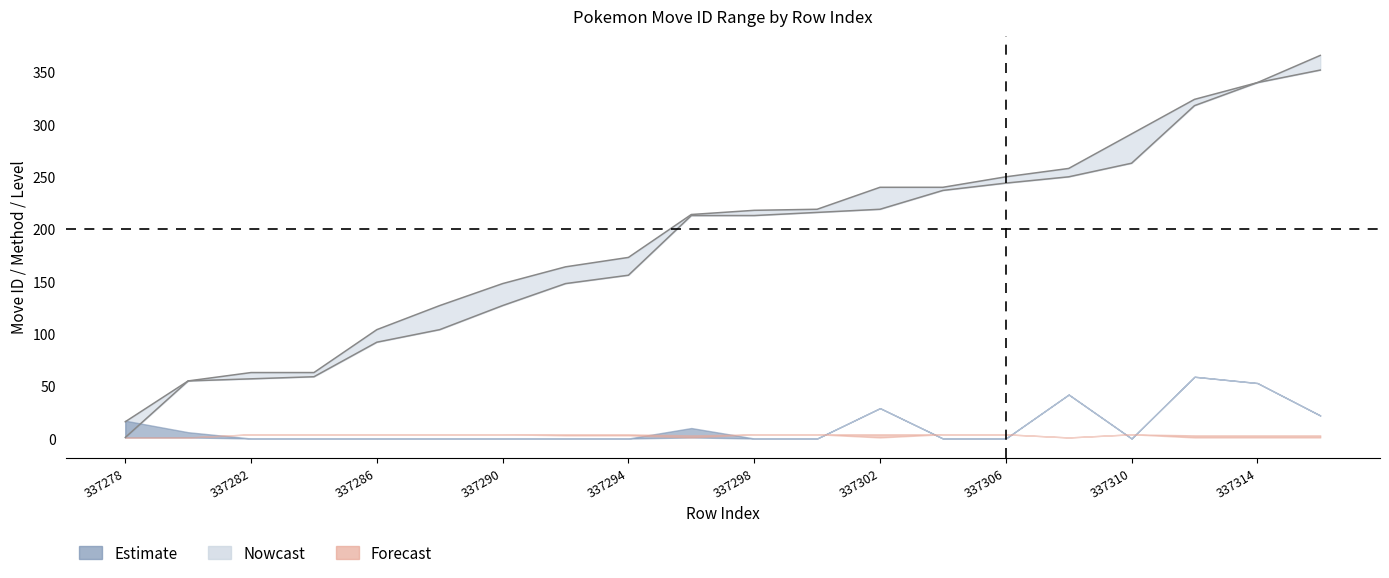

What is the difference between the maximum and second lowest values in the move_id_upper series?

311